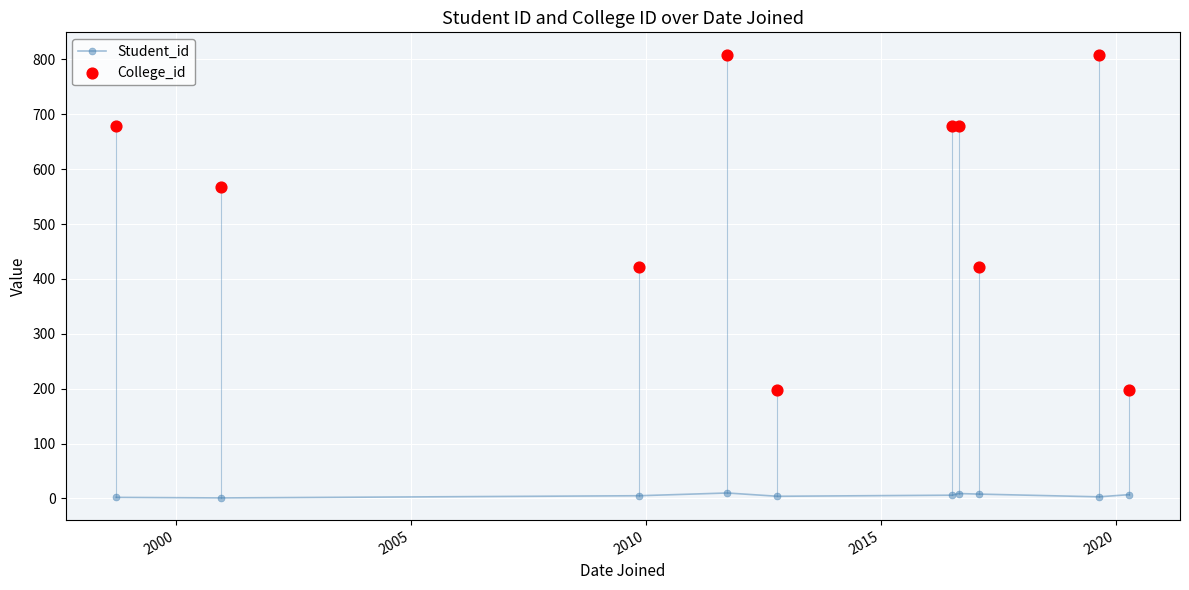

At how many categories does at least one series exceed 20?

10